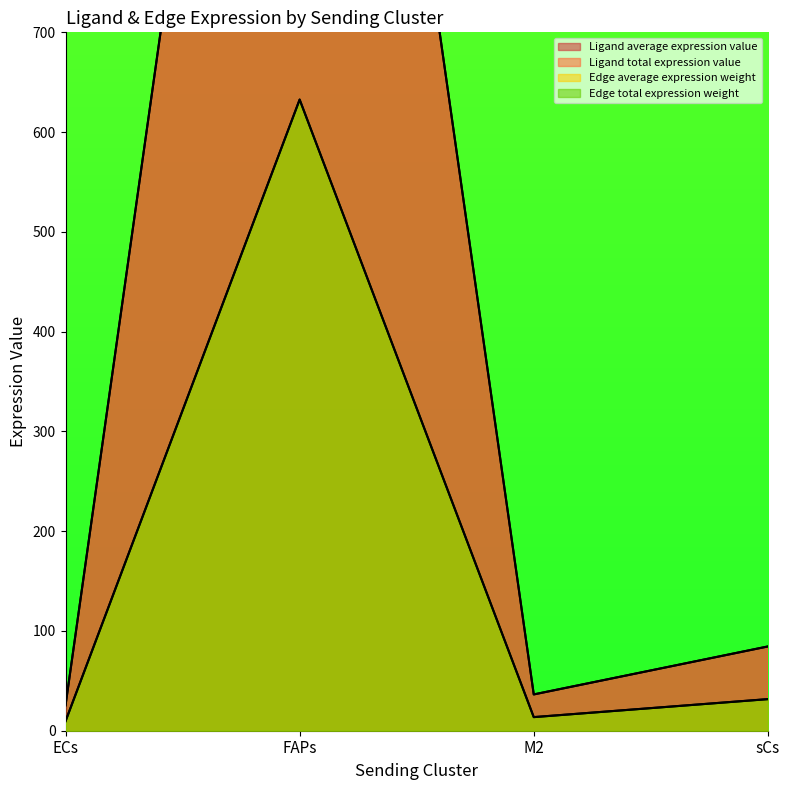

Which has a higher value, sCs or M2?

sCs